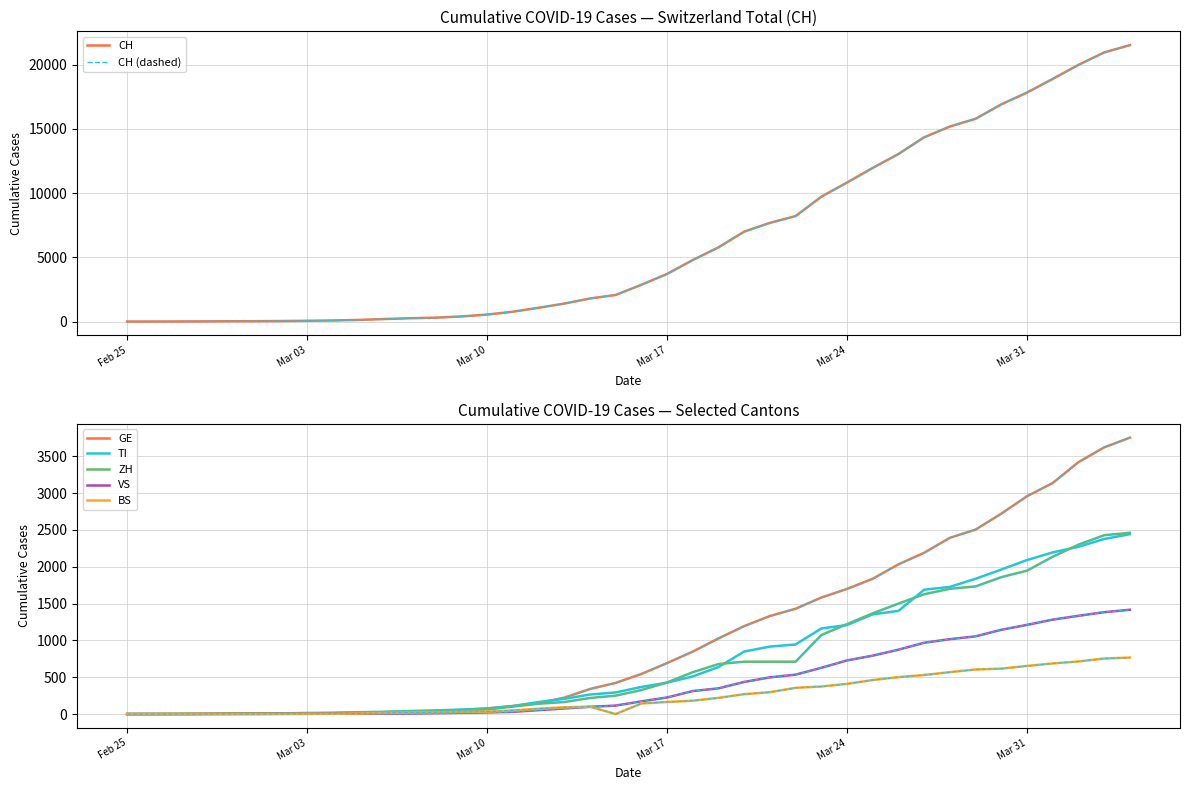

At which category is the sum across all series the highest?

2020-04-04